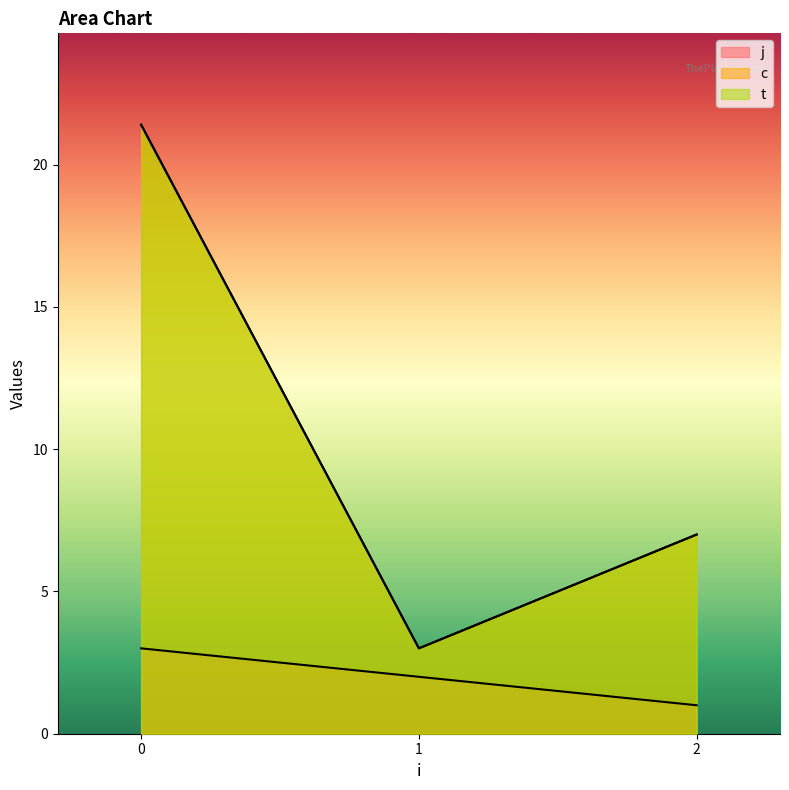

True or false: t and c intersect in this chart.

False